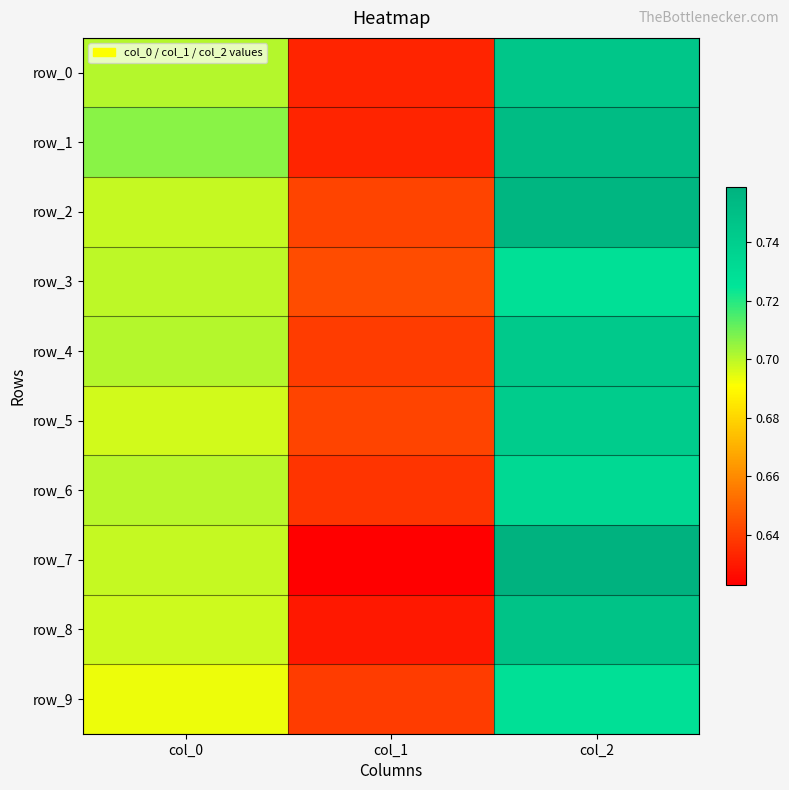

Rank the series by their maximum value, from lowest to highest.

row_3, row_9, row_6, row_5, row_4, row_0, row_8, row_1, row_2, row_7